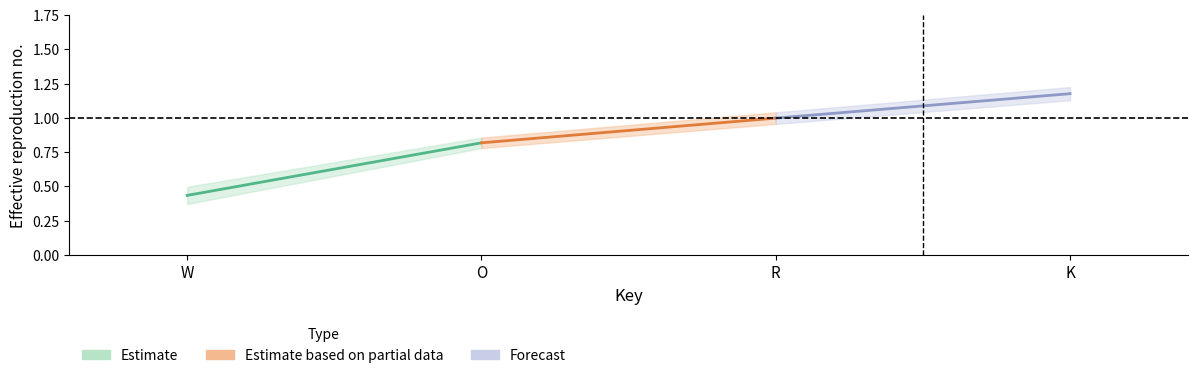

What is the approximate value of Estimate at W?

0.4